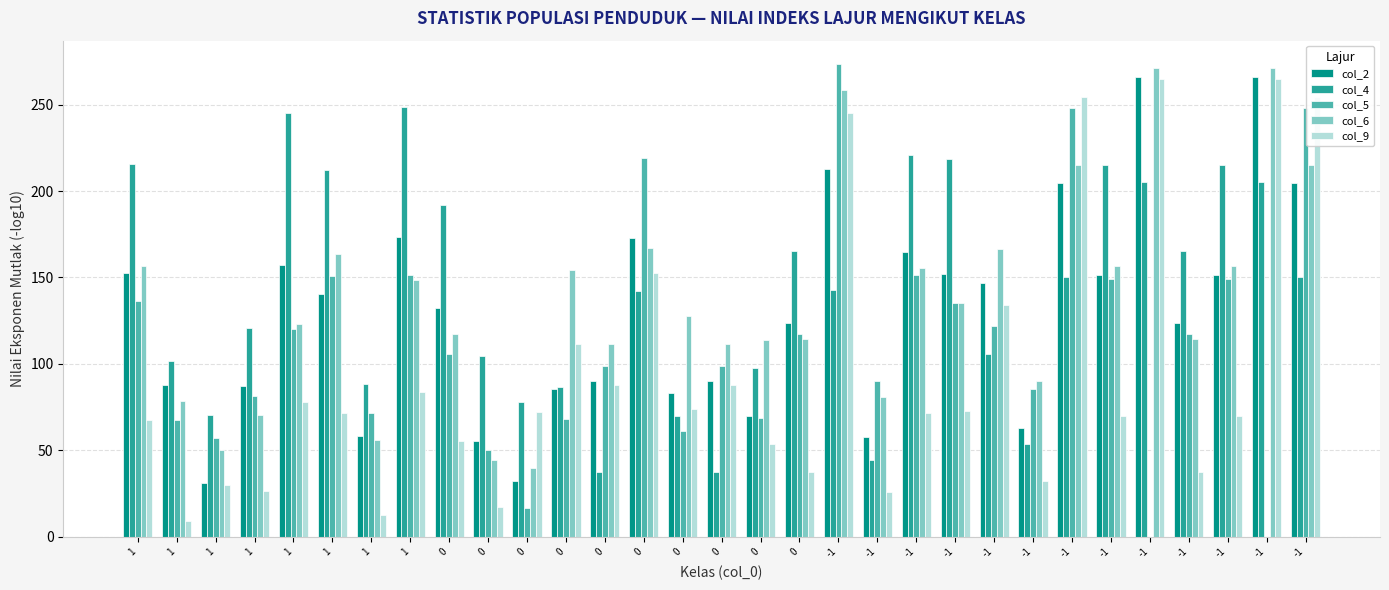

Does the chart contain stacked bars?

No